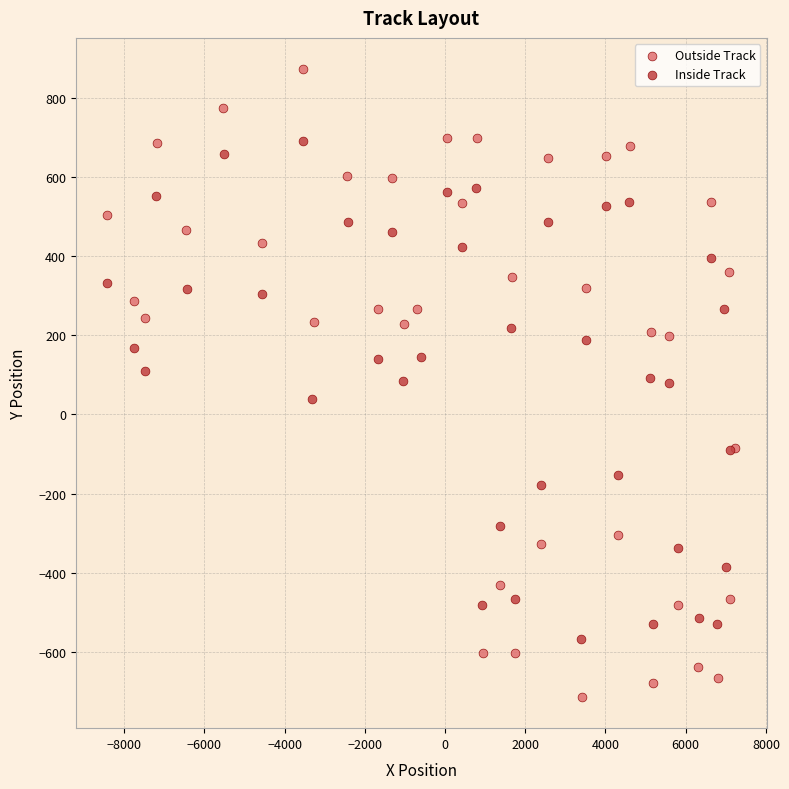

Which series reaches the maximum Y coordinate?

Outside Track